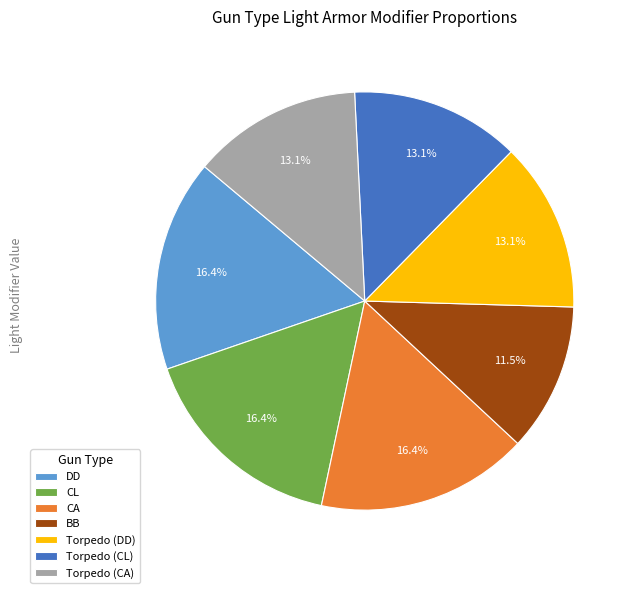

Which slice is the smallest?

BB